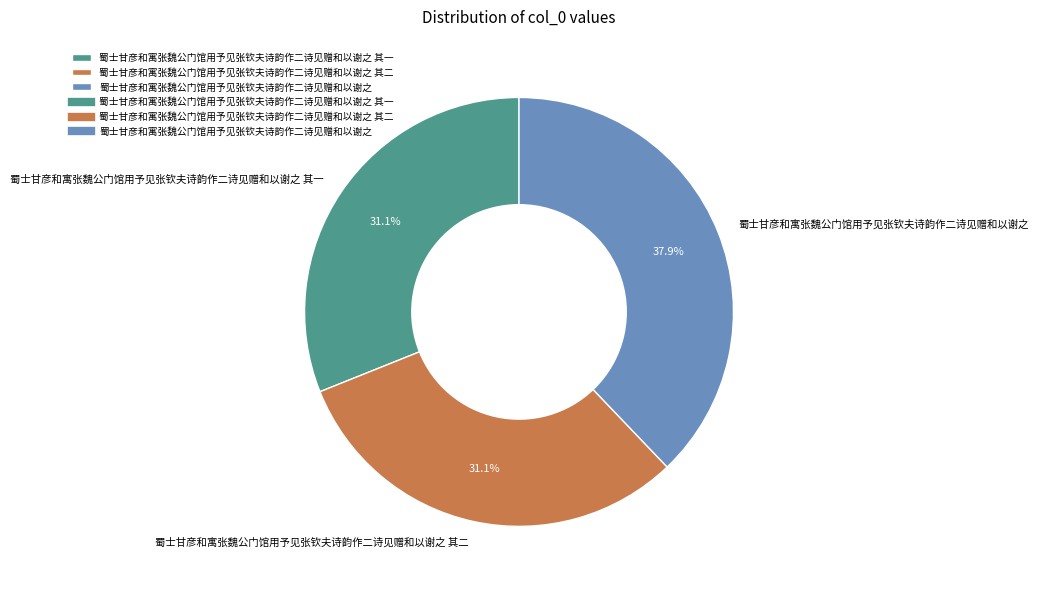

Between 蜀士甘彦和寓张魏公门馆用予见张钦夫诗韵作二诗见赠和以谢之 and 蜀士甘彦和寓张魏公门馆用予见张钦夫诗韵作二诗见赠和以谢之 其一, which is larger?

蜀士甘彦和寓张魏公门馆用予见张钦夫诗韵作二诗见赠和以谢之